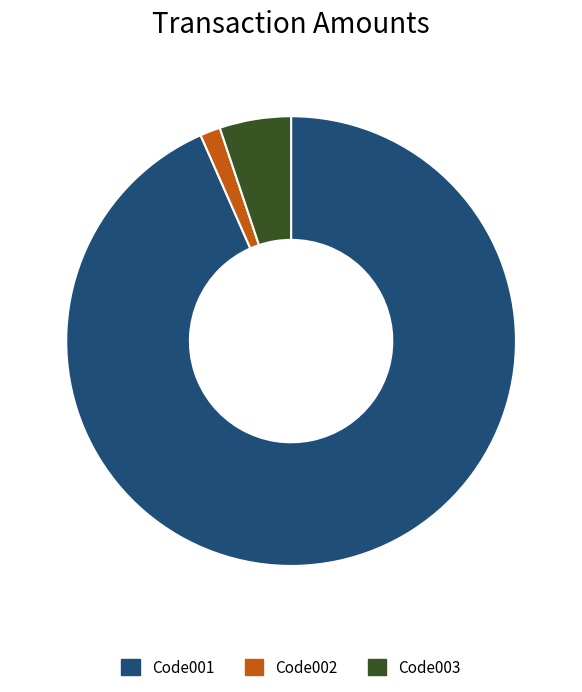

Count the number of slices in the pie.

3